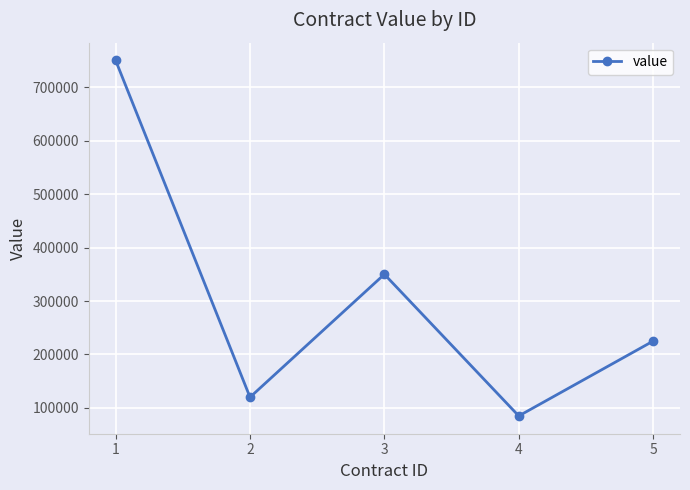

How many points are lower than both their immediate neighbors (excluding endpoints)?

2